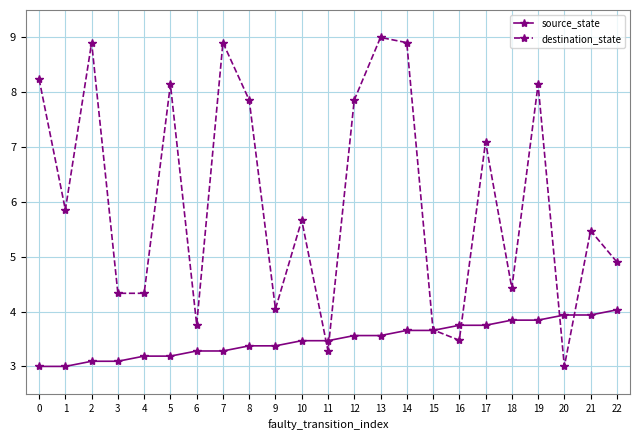

What is the value of the destination_state point at the 21st from the left?

3.0